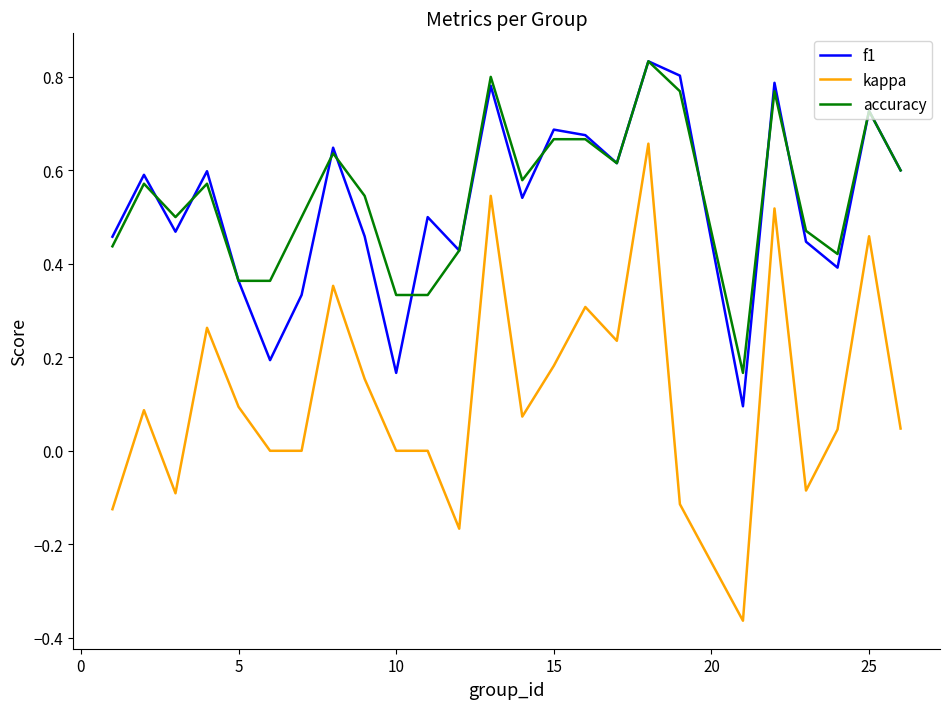

Which series has the widest spread of values?

kappa